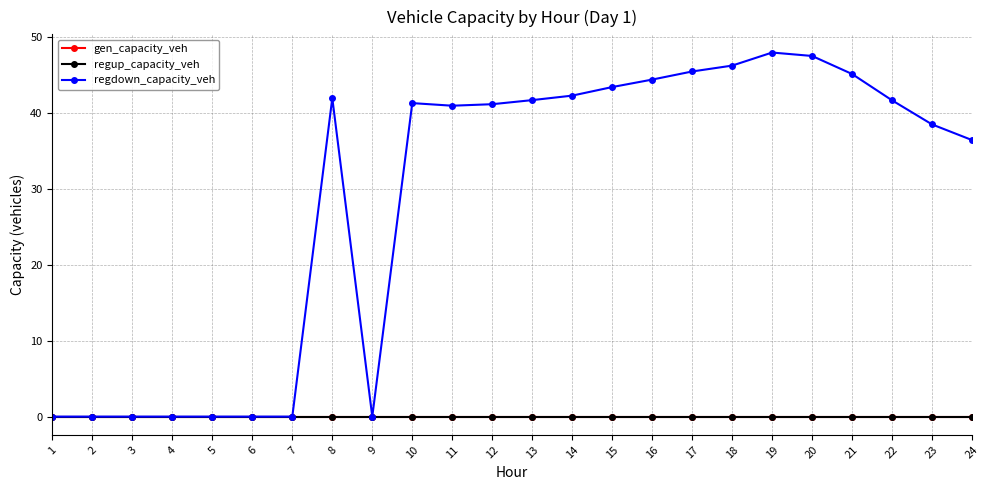

What is the sum of the regdown_capacity_veh values at 5 and 19?

47.9